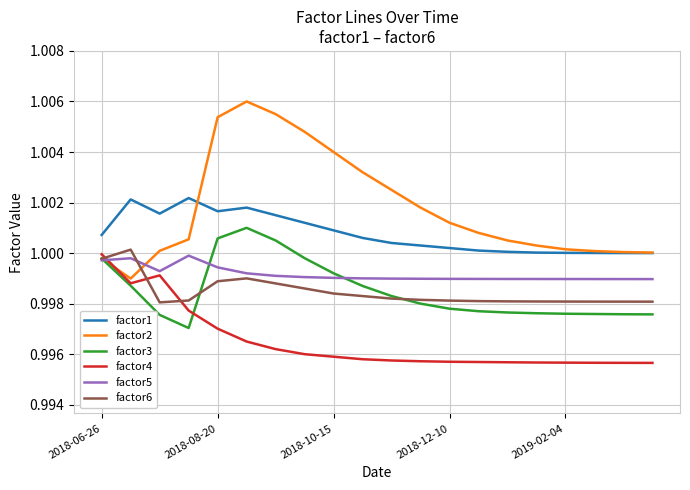

Which series has the largest total across all categories?

factor2